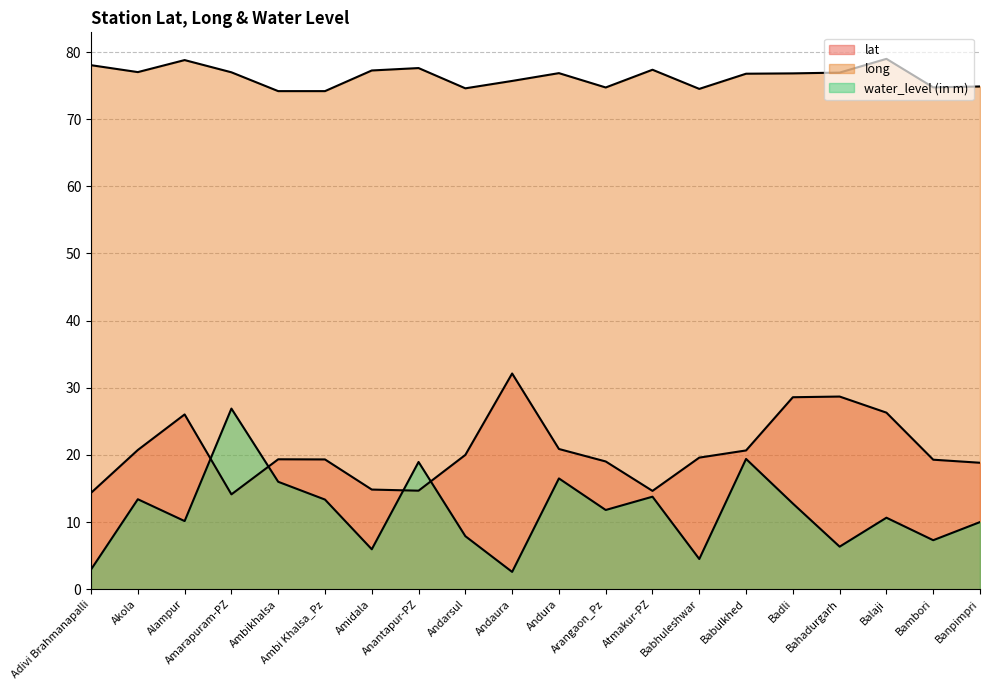

Rank the series by their maximum value, from highest to lowest.

long, lat, water_level (in m)